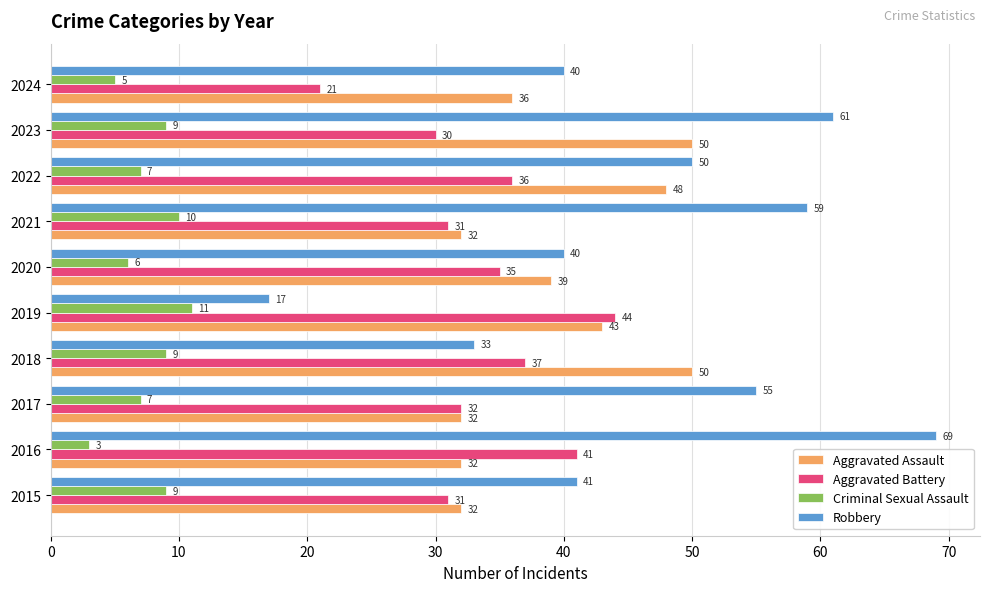

What are all the series names shown in the legend?

Aggravated Assault, Aggravated Battery, Criminal Sexual Assault, Robbery